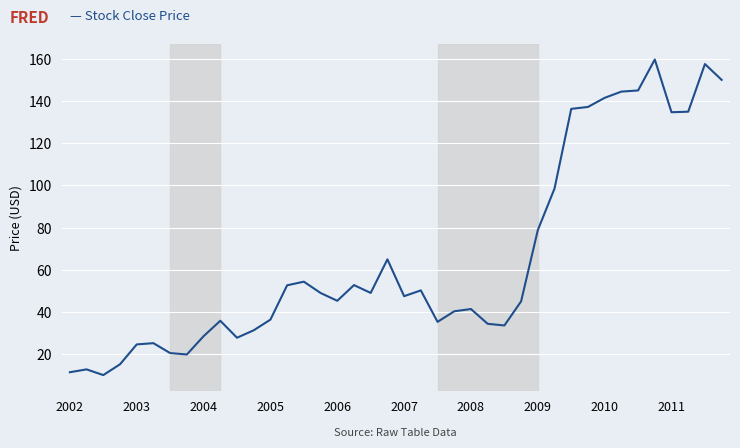

What is the greatest value displayed?

159.8